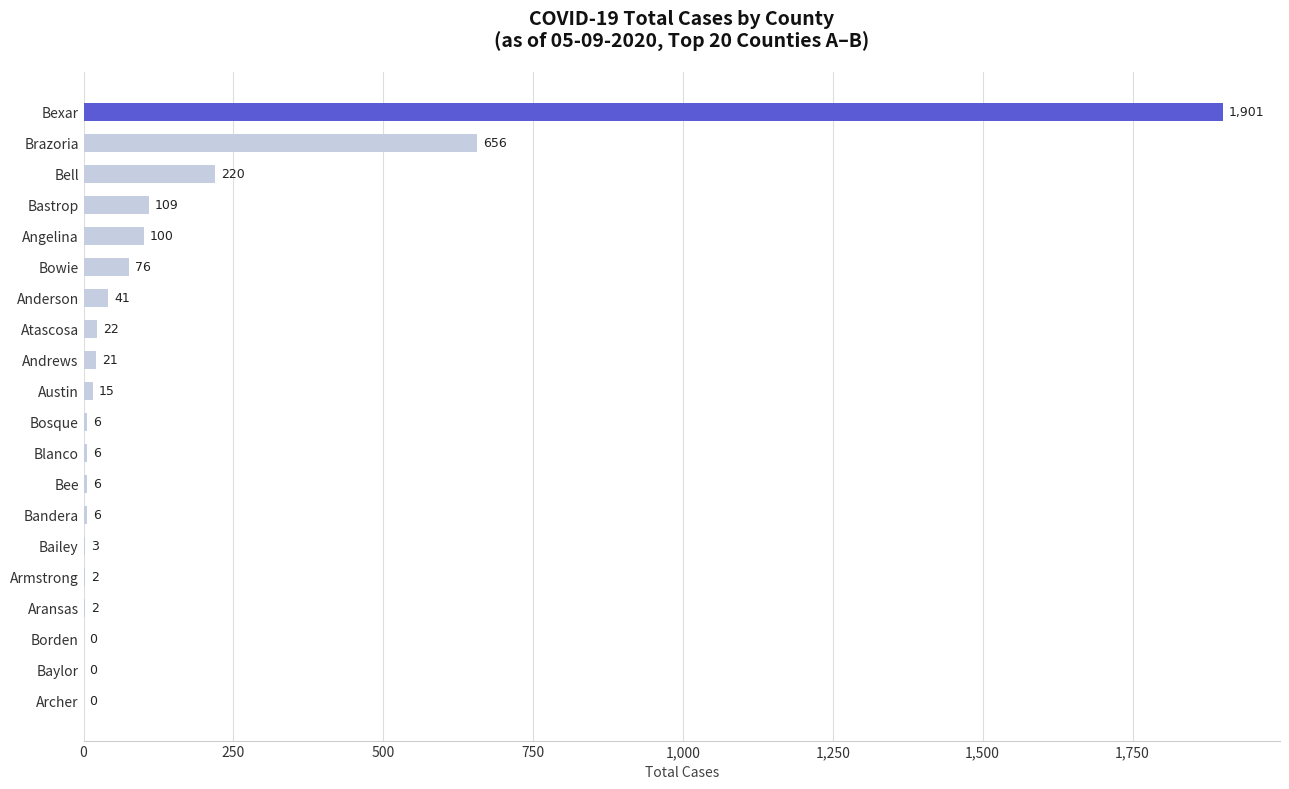

Are the bars horizontal?

Yes